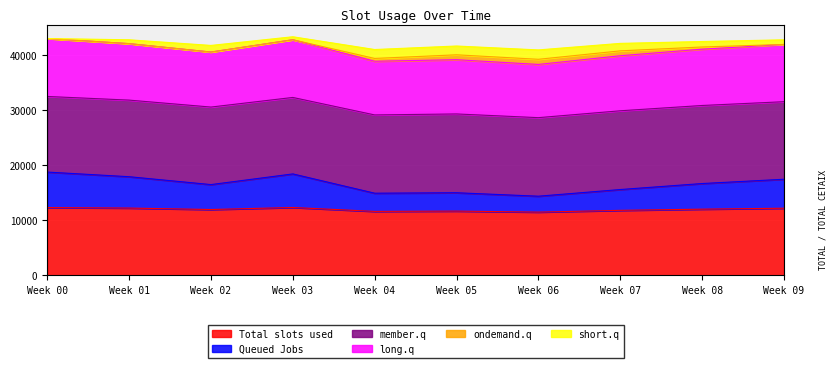

How many data points in Total slots used are above 12046?

5